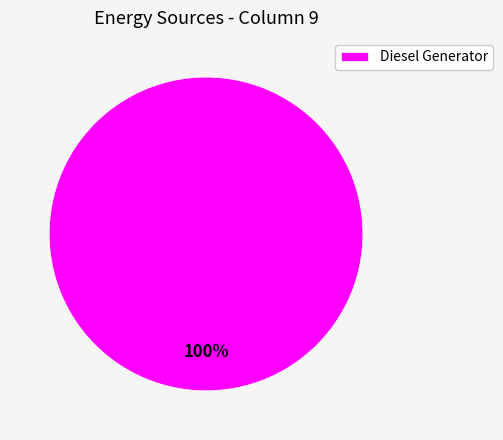

To the nearest percent, what percentage of the pie is Diesel Generator?

100%